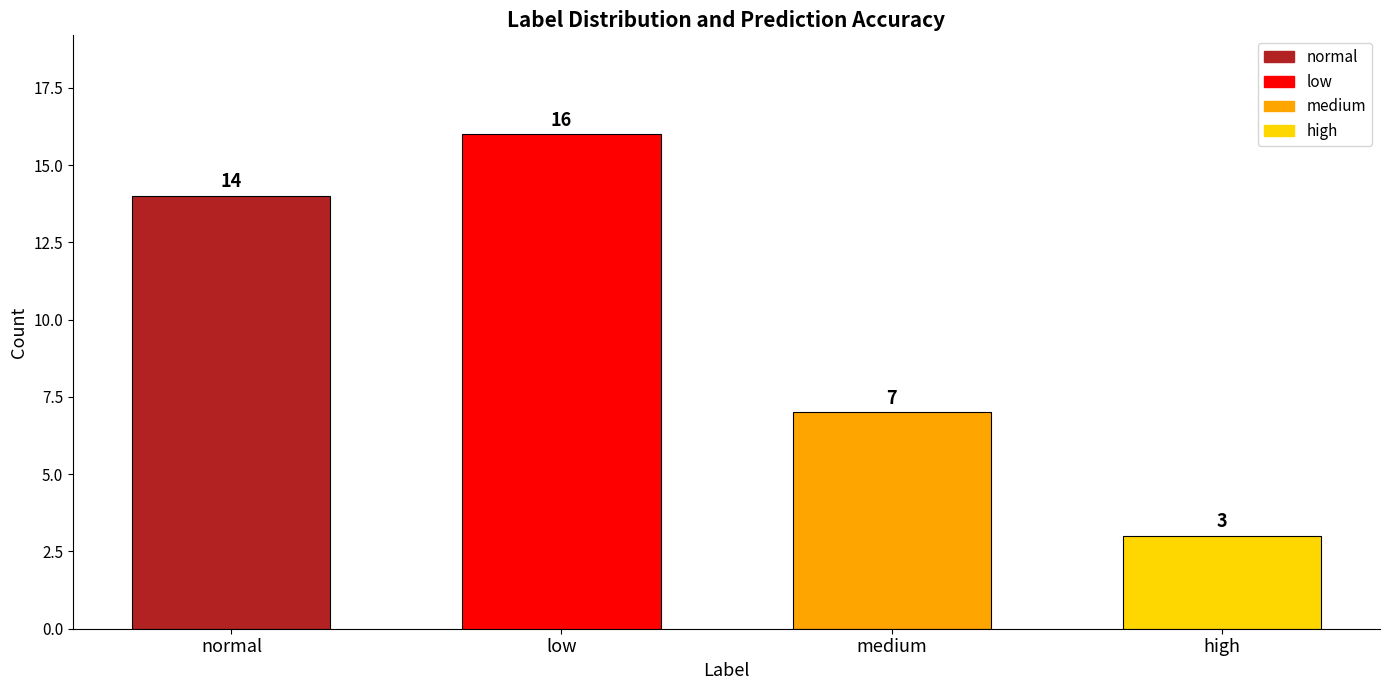

How many distinct data groups are displayed?

1